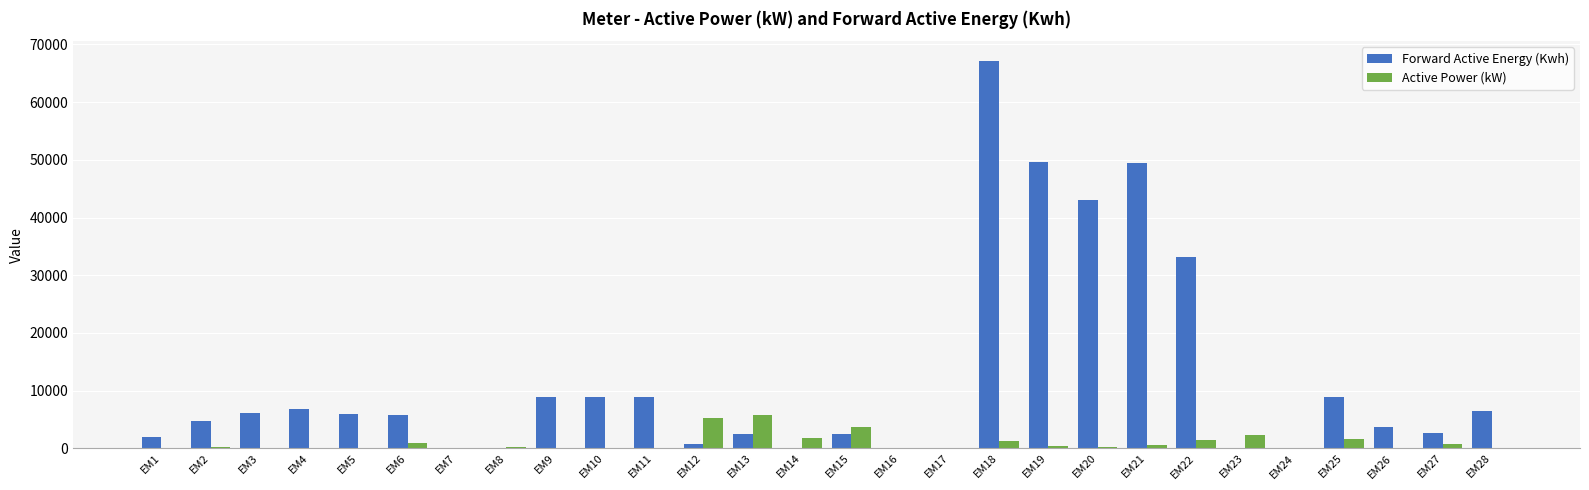

What is the sum of all Active Power (kW) values?

26391.5